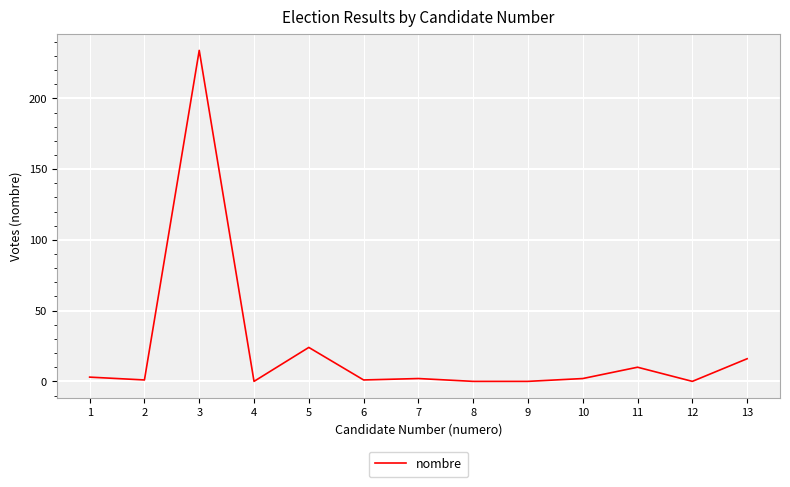

What is the average value?

23